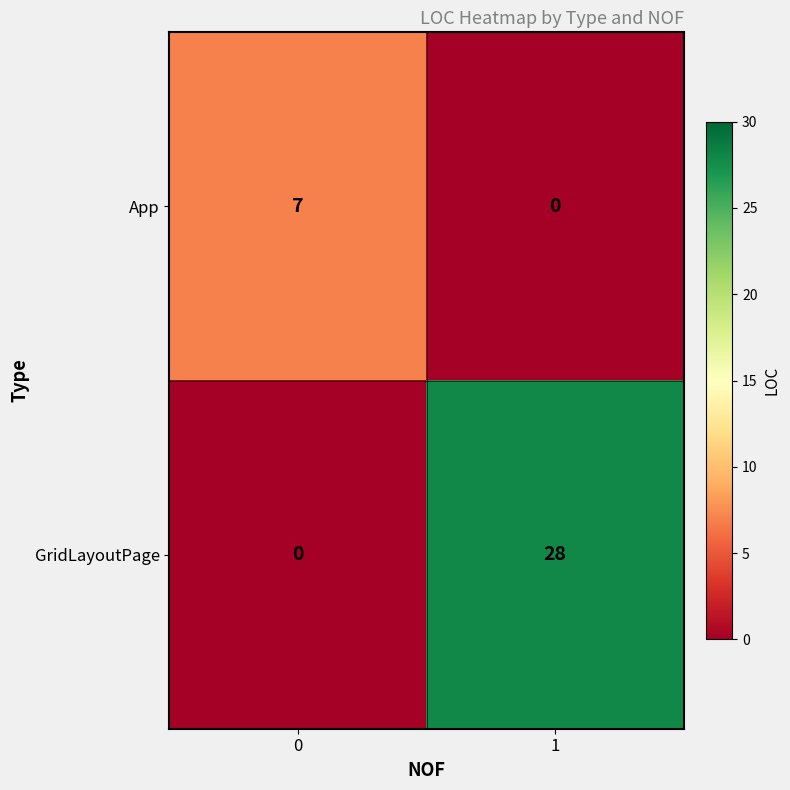

Is it true that App equals -3 at 1?

False